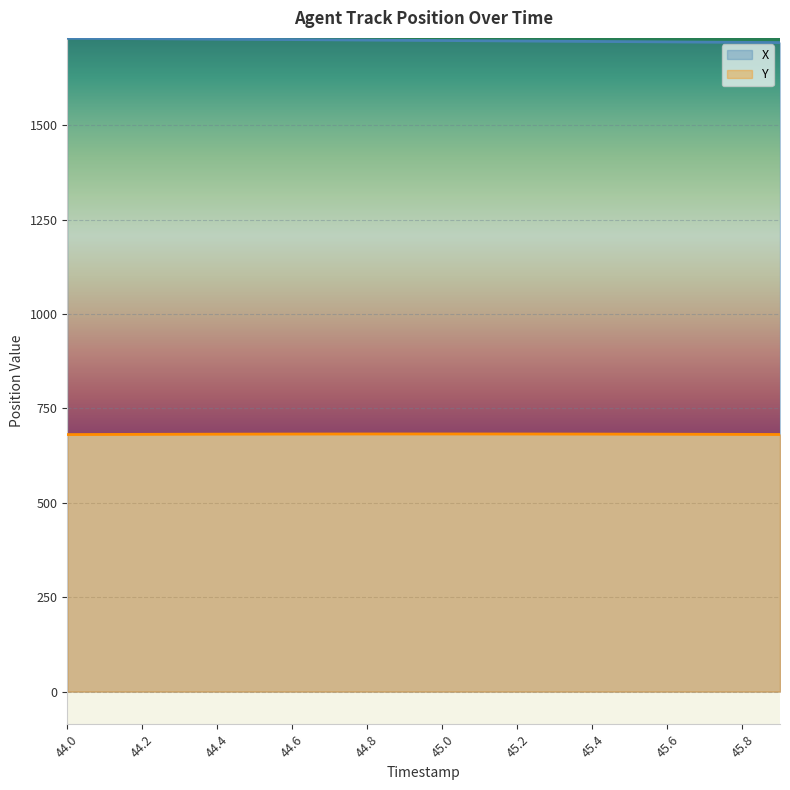

What is the total value across all series at 44.6?

2408.7